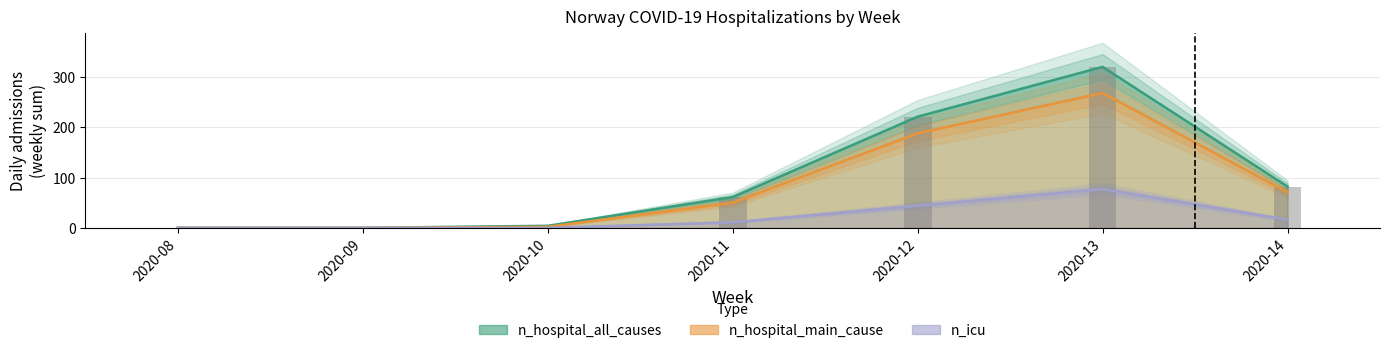

Which has a higher value, 2020-08 or 2020-10?

2020-08